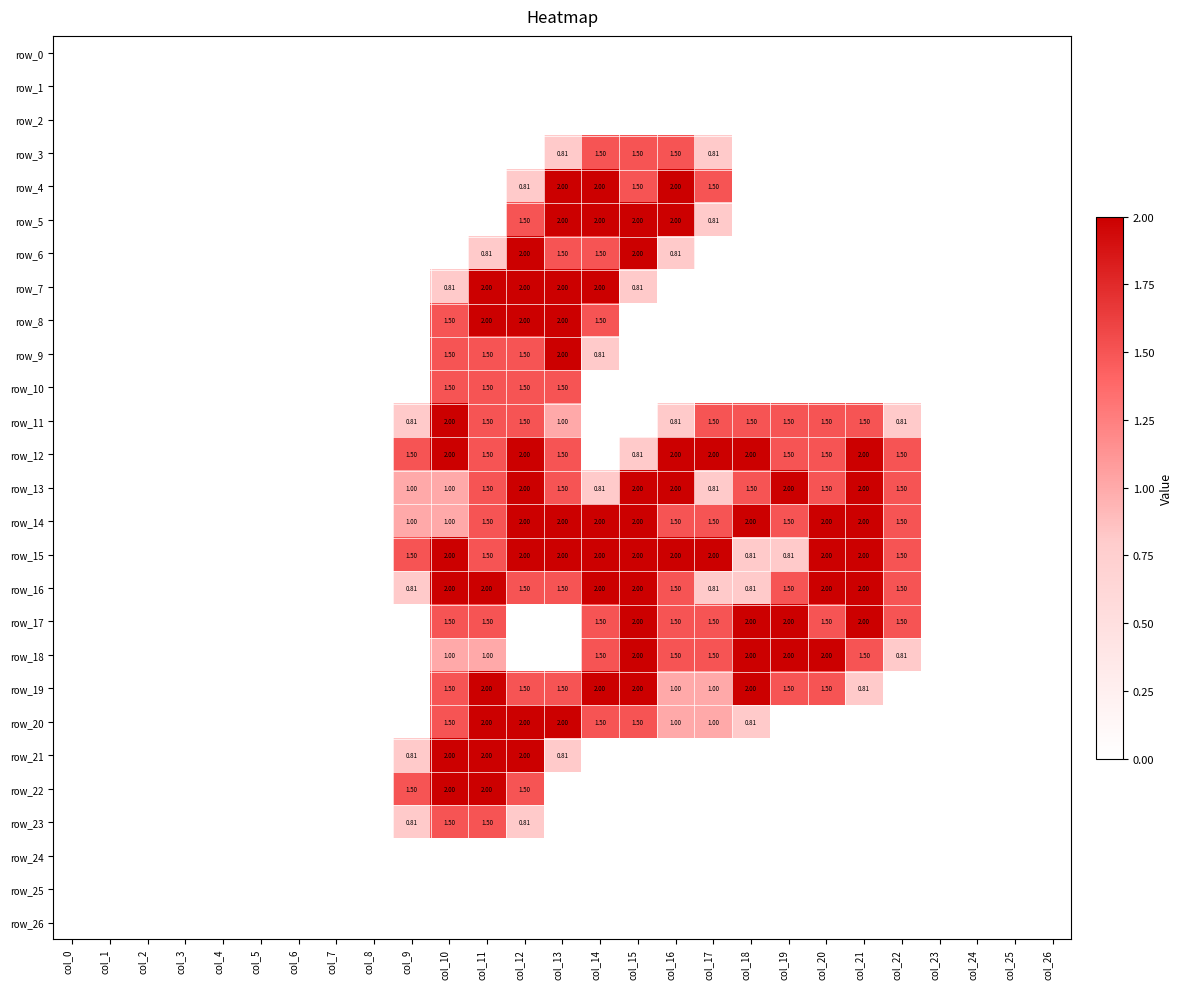

At how many categories does at least one series exceed 0?

14